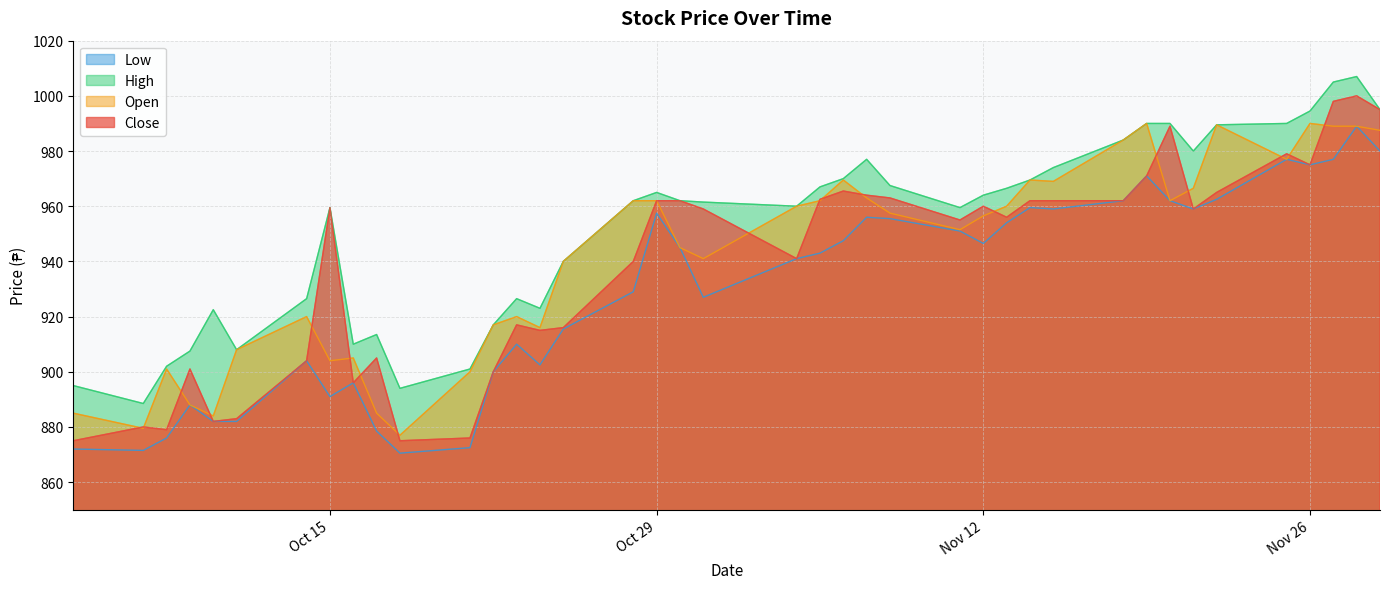

How many data points in Close are above 959?

19